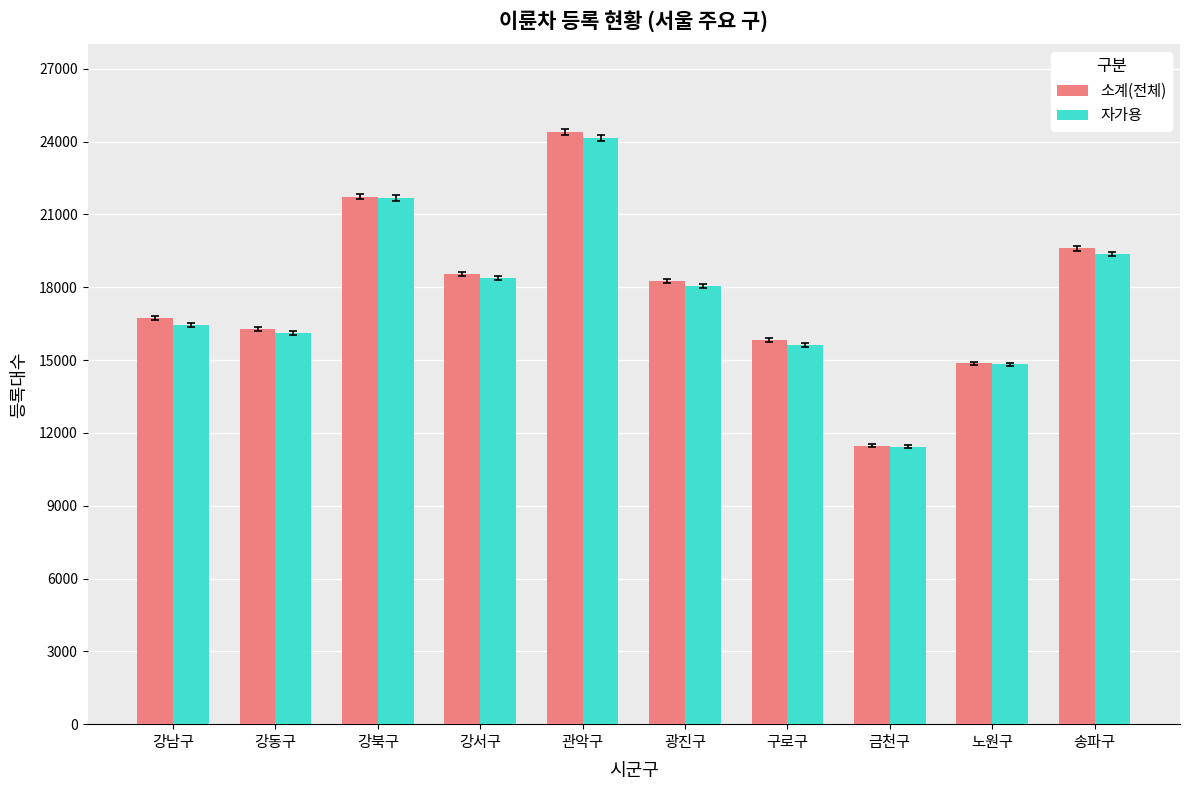

Reading right to left, transcribe all the data shown in this chart.

소계(전체): 19598	14863	11475	15821	18246	24407	18553	21735	16276	16749
자가용: 19362	14822	11435	15624	18050	24150	18382	21670	16122	16439